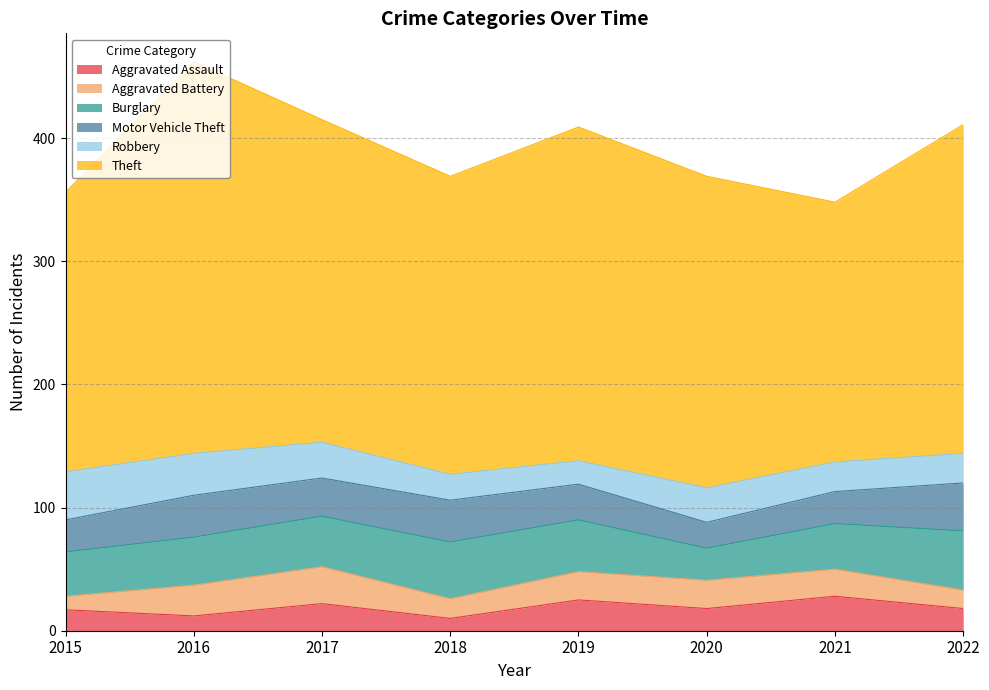

What is the sum of the Robbery values at 2020 and 2019?

47